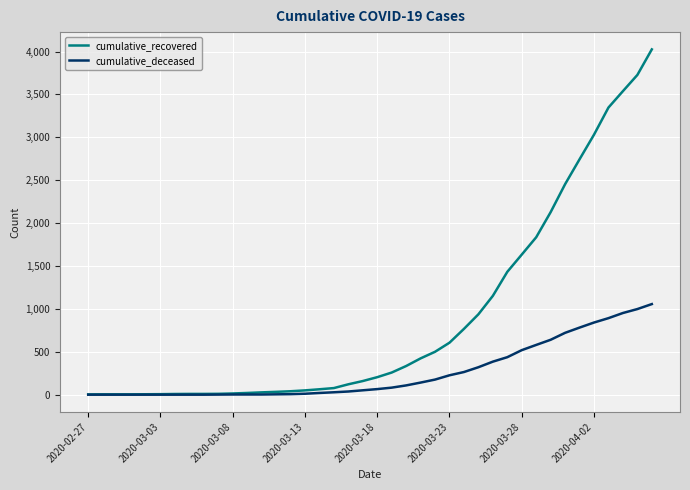

Which series has the largest range (max minus min)?

cumulative_recovered